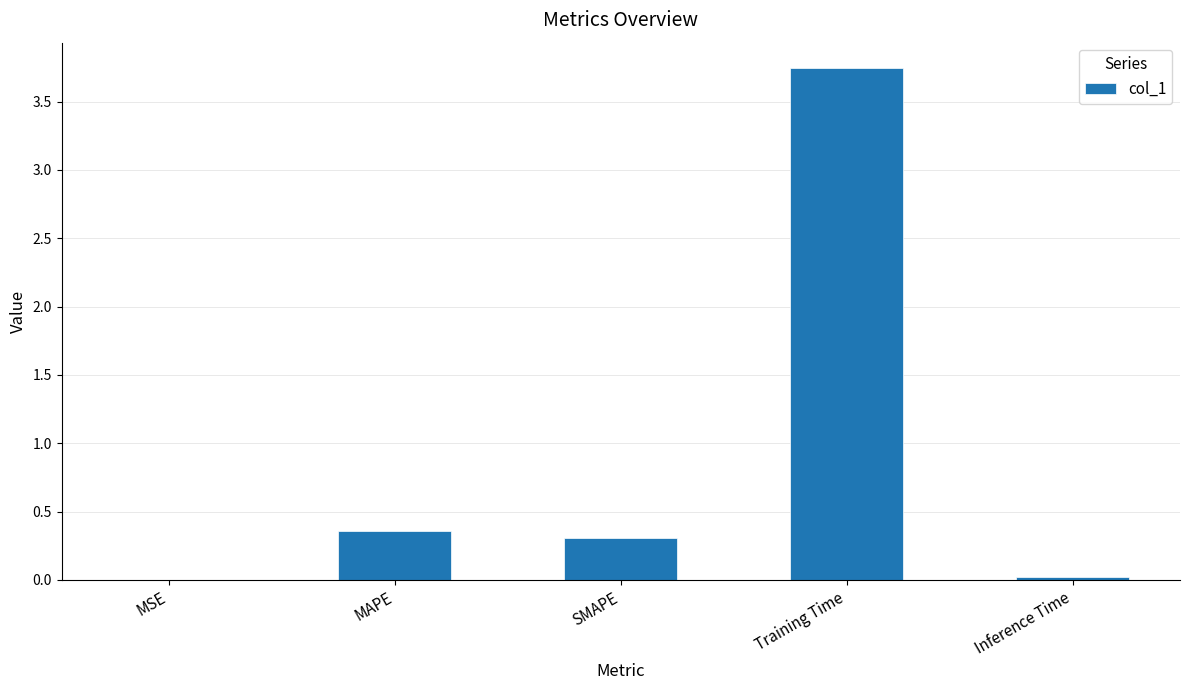

Which category has the highest value across all series?

Training Time